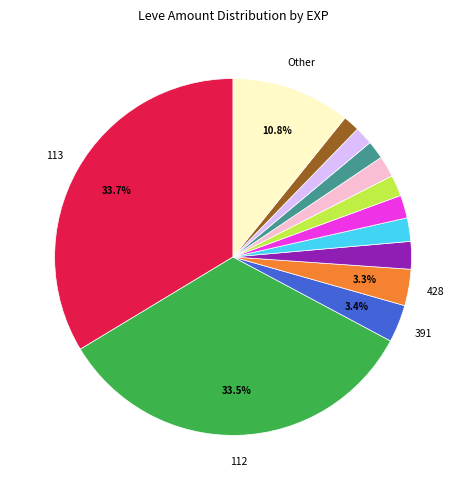

Does any single category account for the majority?

No